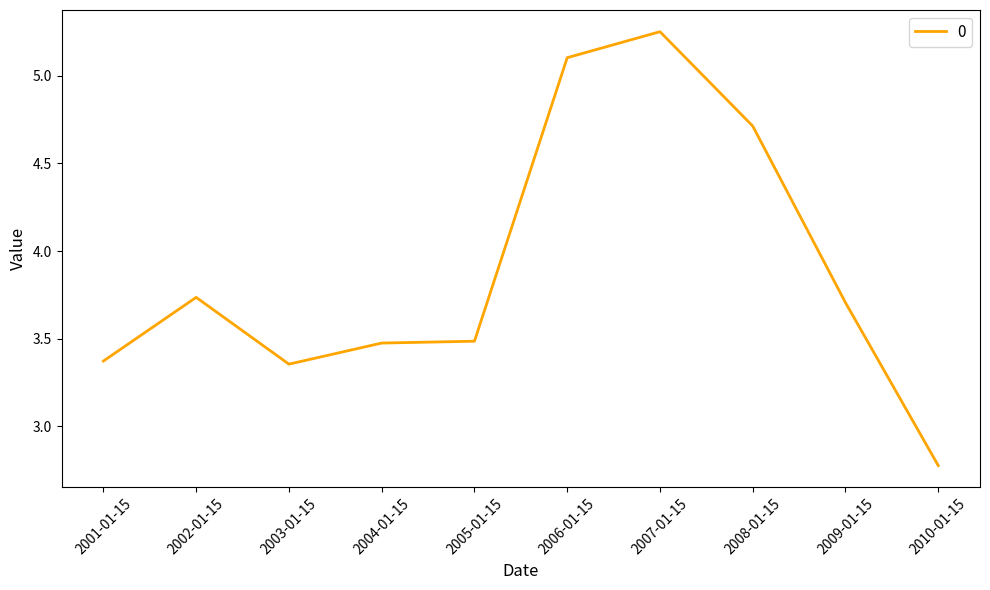

Is it true that the value at 2002-01-15 is 1.1?

False